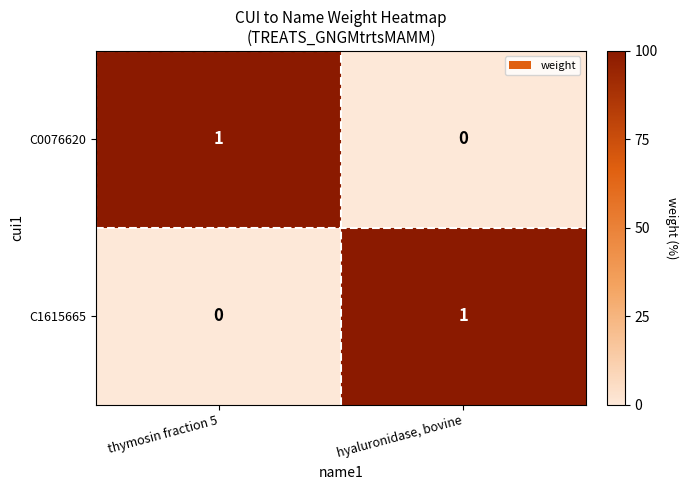

Count the number of data series in this chart.

2